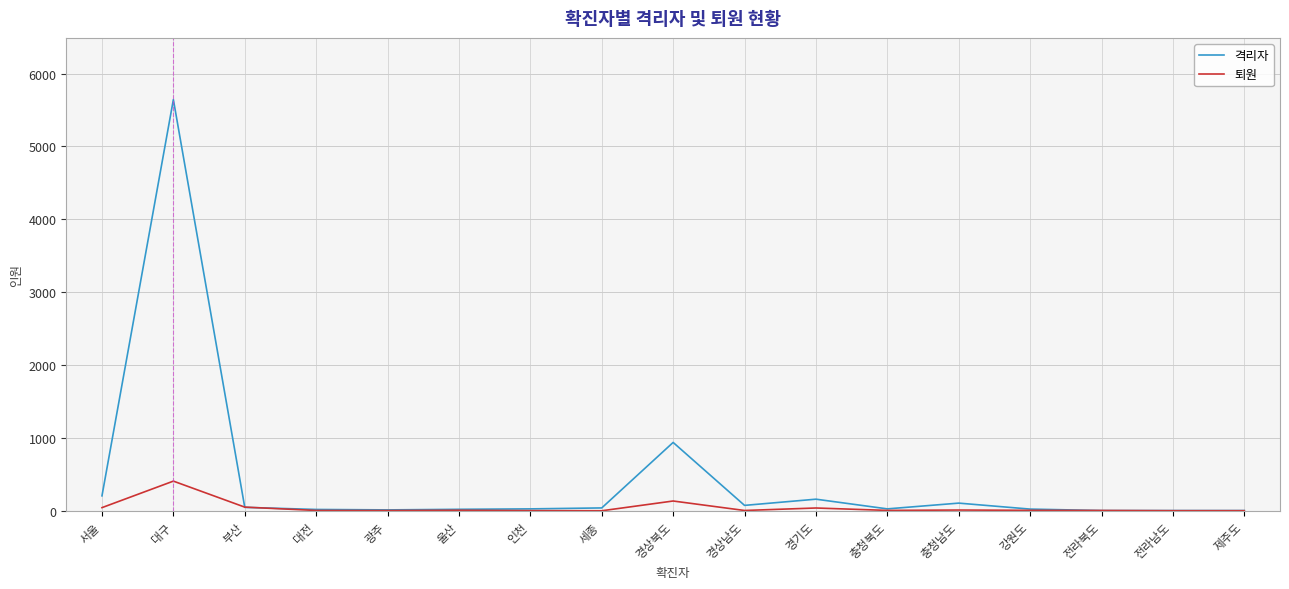

Which series has the largest range (max minus min)?

격리자